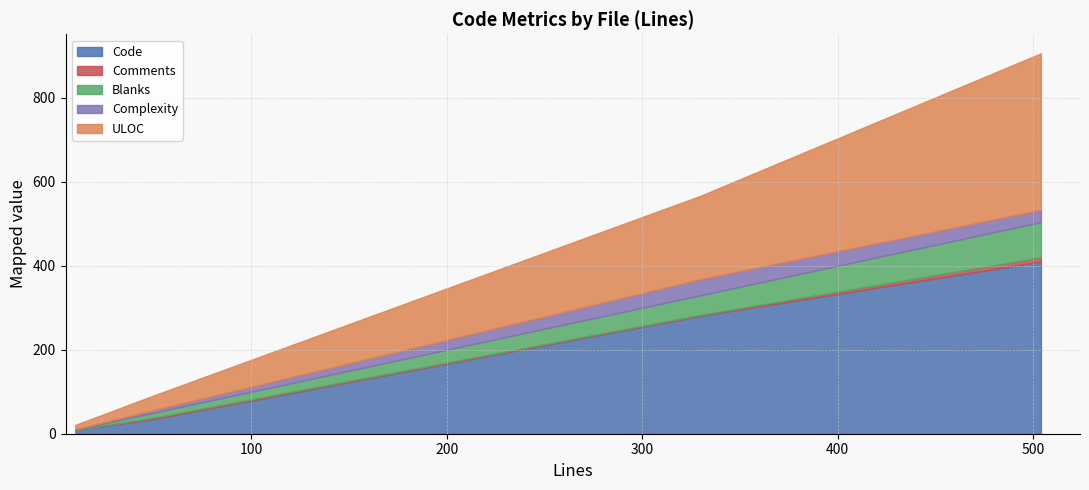

What are all the series names shown in the legend?

Code, Comments, Blanks, Complexity, ULOC